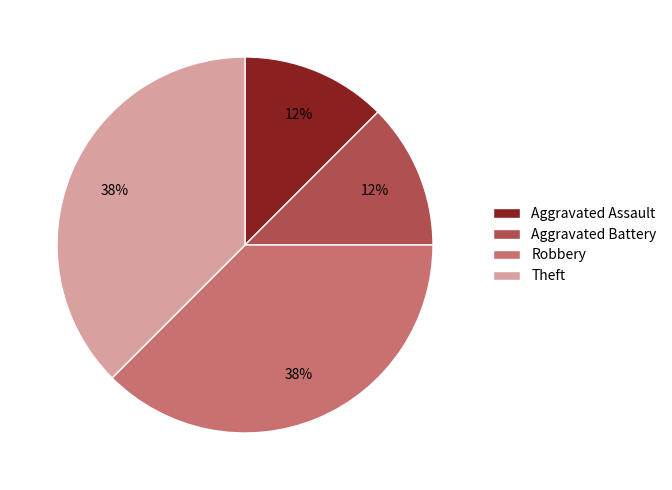

Is there any slice that represents more than half of the pie?

No